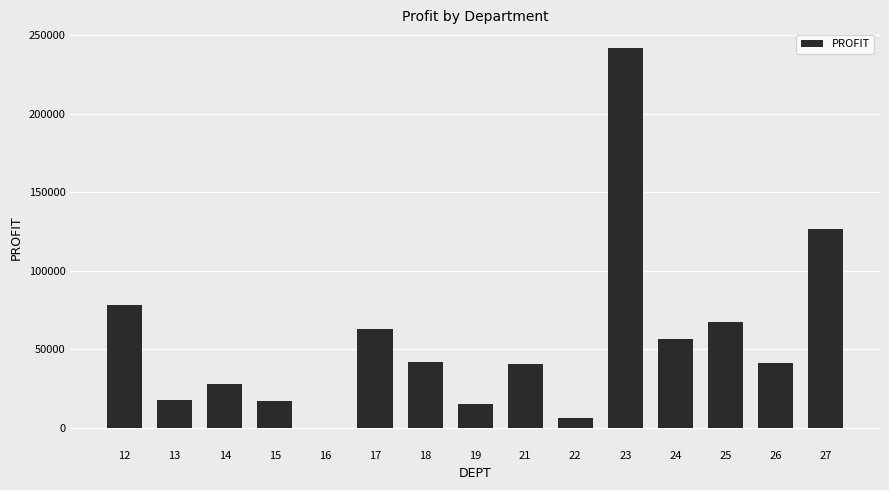

What is the greatest value displayed?

241837.4